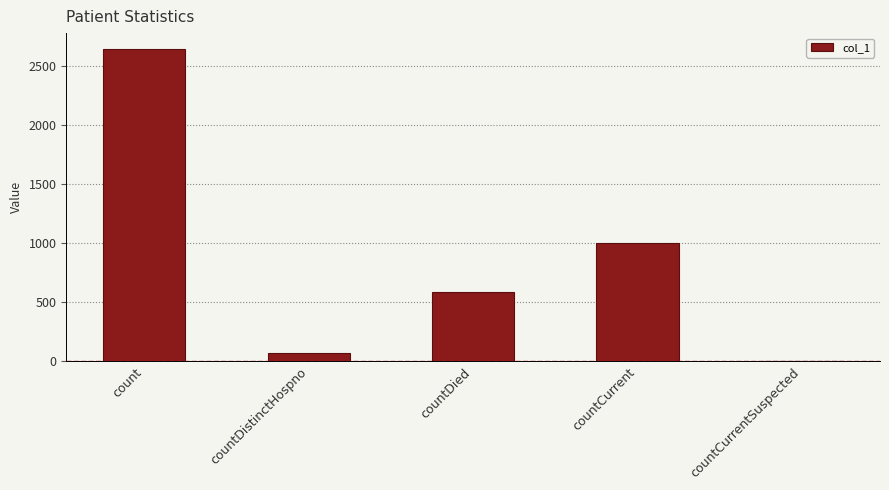

Count the number of data series in this chart.

1